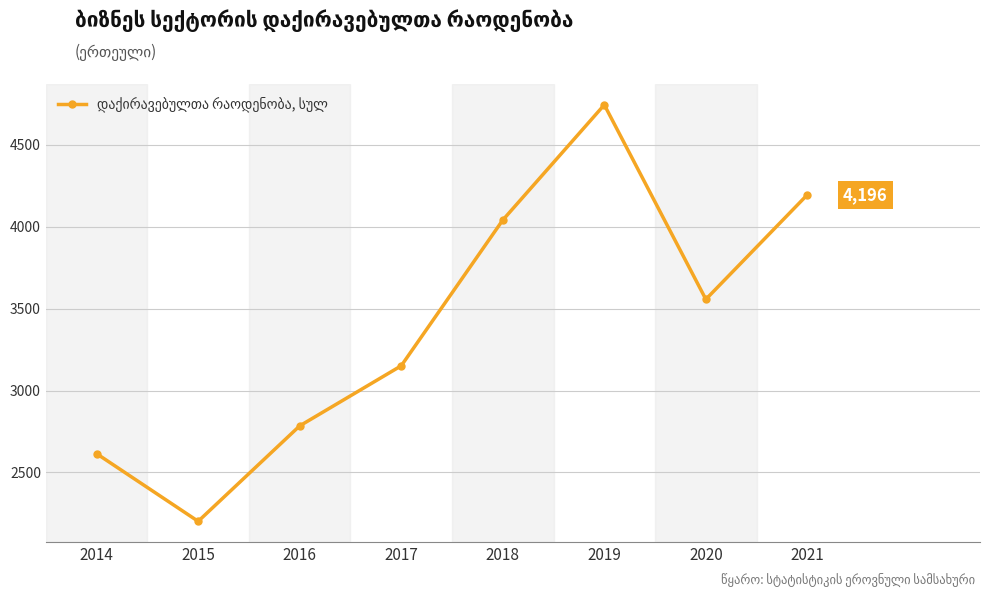

List the labels in order of value, largest first.

2019, 2021, 2018, 2020, 2017, 2016, 2014, 2015